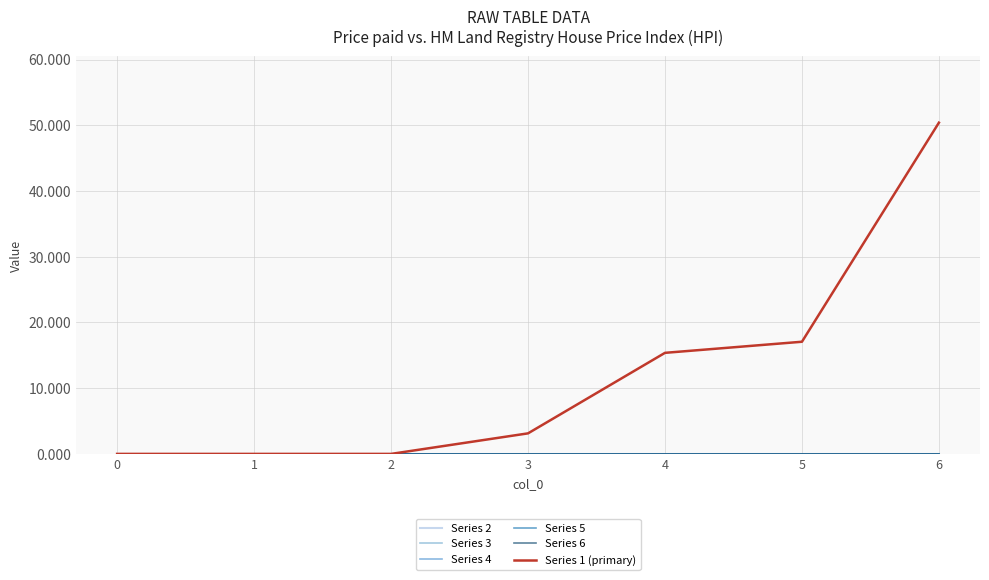

True or false: Series 3 and Series 1 (primary) cross at least once.

False